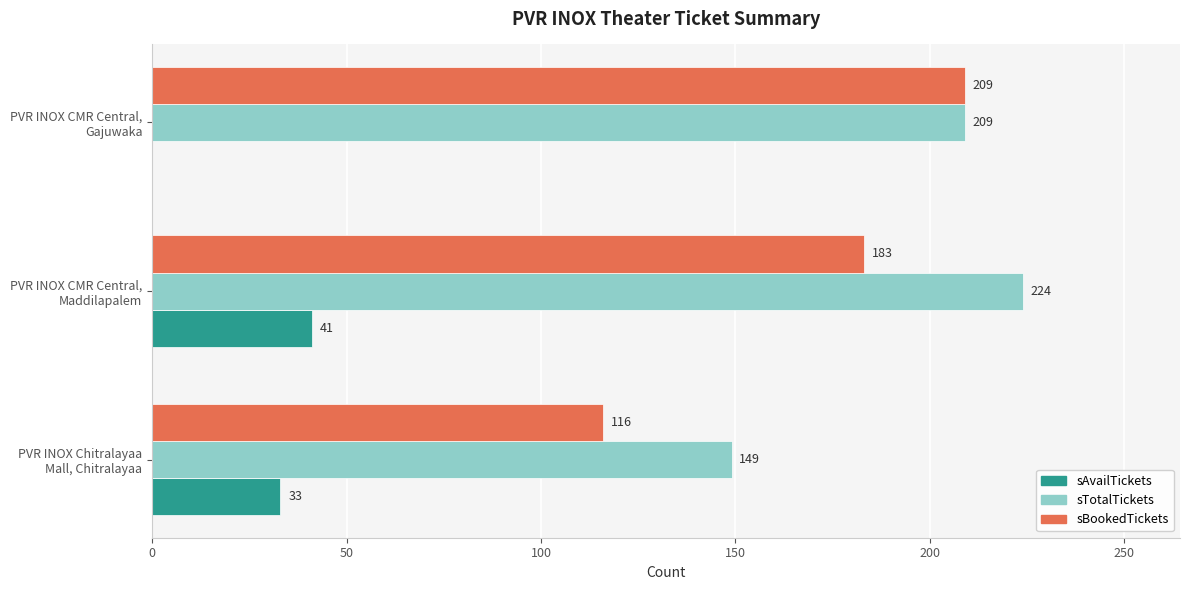

Which series has the largest total across all categories?

sTotalTickets